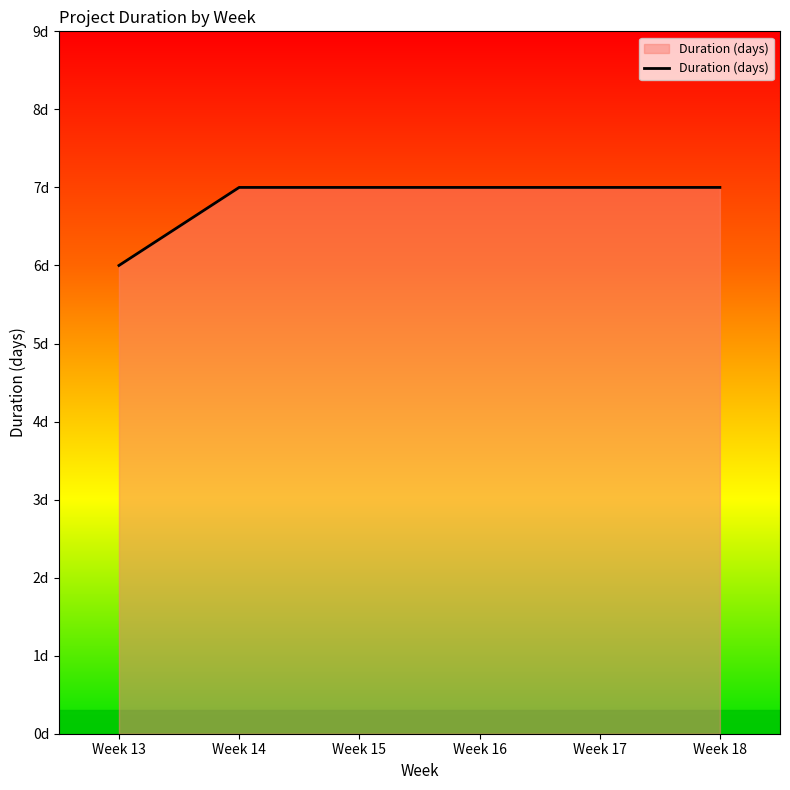

Does the chart display data point markers on the line(s)?

No